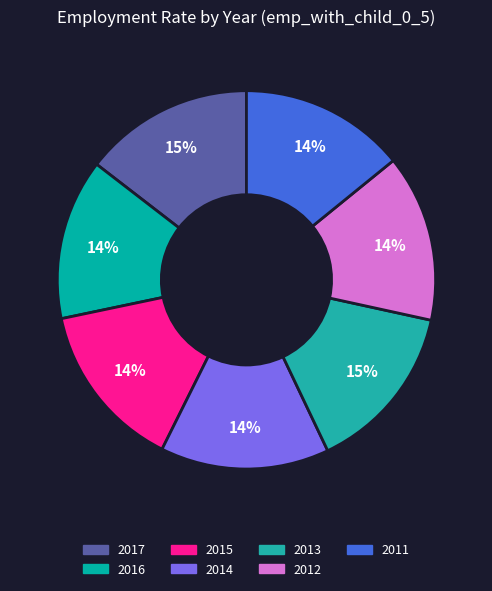

Rank the categories by value from lowest to highest.

2016, 2011, 2012, 2015, 2014, 2013, 2017